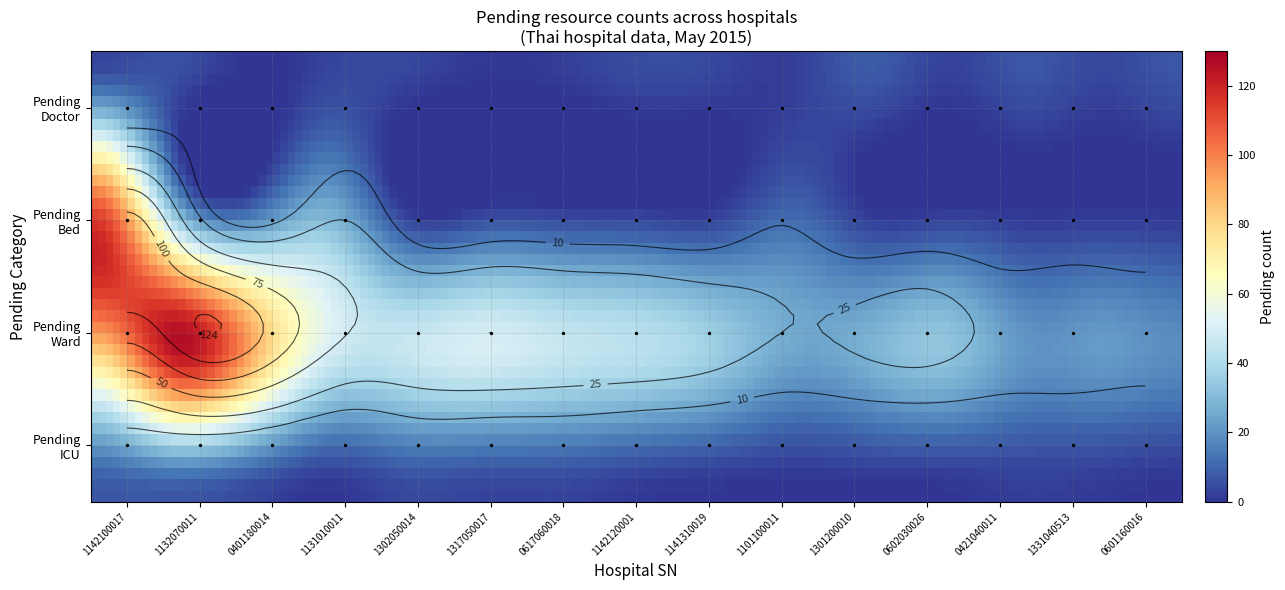

Which has a higher value, 9 or 18?

18